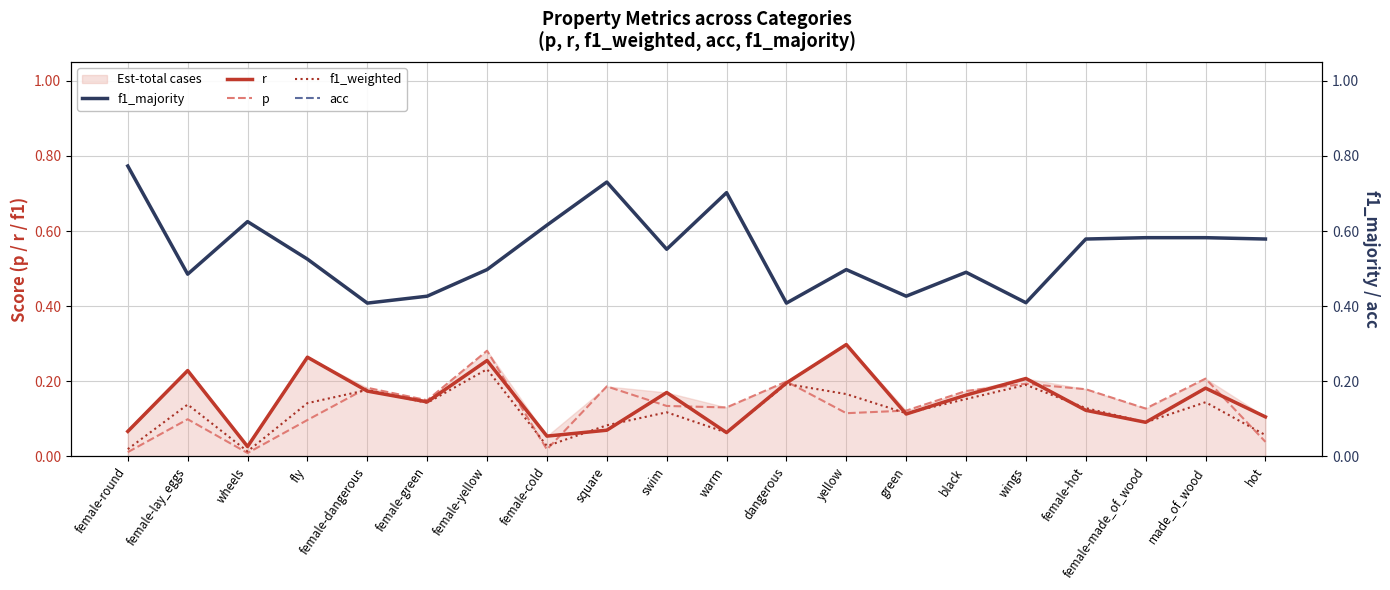

True or false: acc and f1_majority intersect in this chart.

False